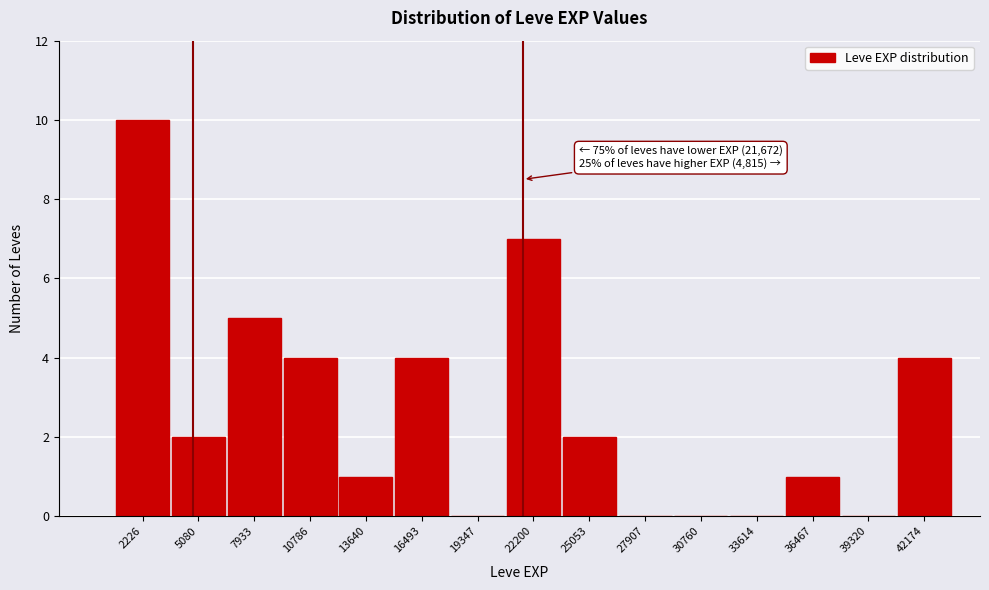

Which range on the x-axis has the tallest bar?

1000 to 3500